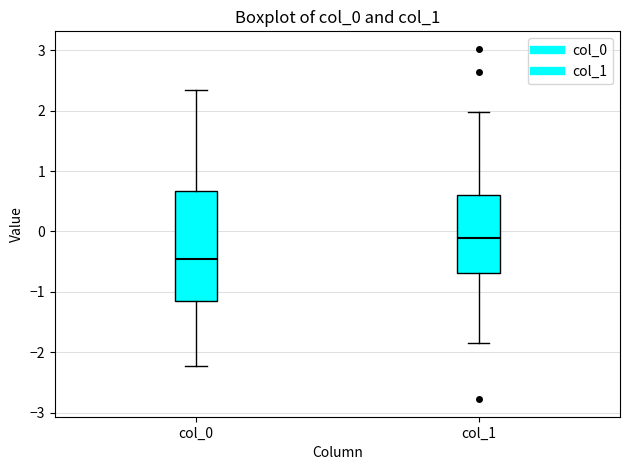

Reading left to right, read every box against the y-axis: the position of its median line, the range the box covers, and the ends of its whiskers. The values are not printed on the chart, so give them approximately, as read against the axis.

col_0: median -0.5, box -1.1 to 0.7, whiskers -2.2 to 2.3
col_1: median -0.1, box -0.7 to 0.6, whiskers -1.9 to 2.0